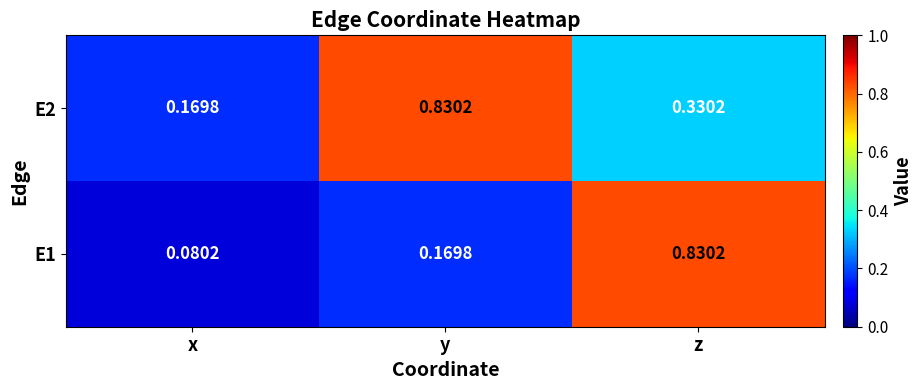

At which label is E2 closest to 0?

x